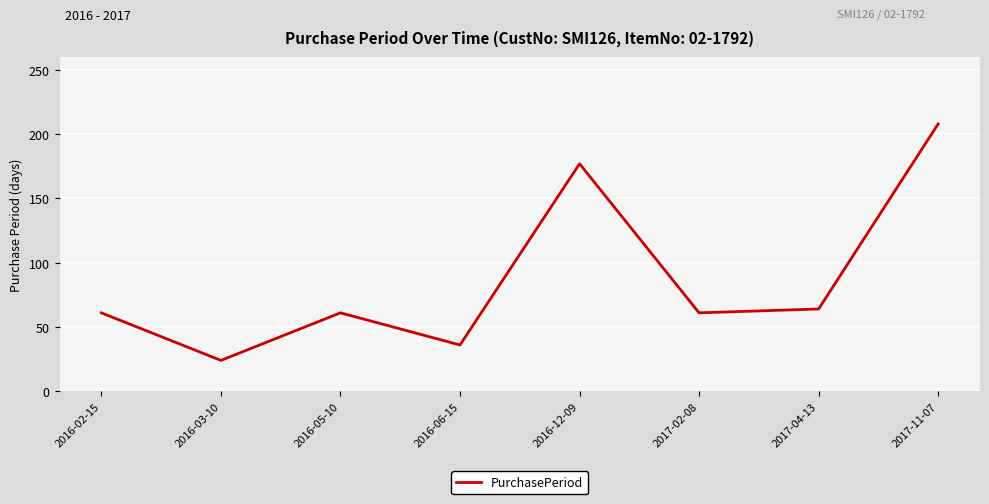

What position from the right is 2016-05-10?

6